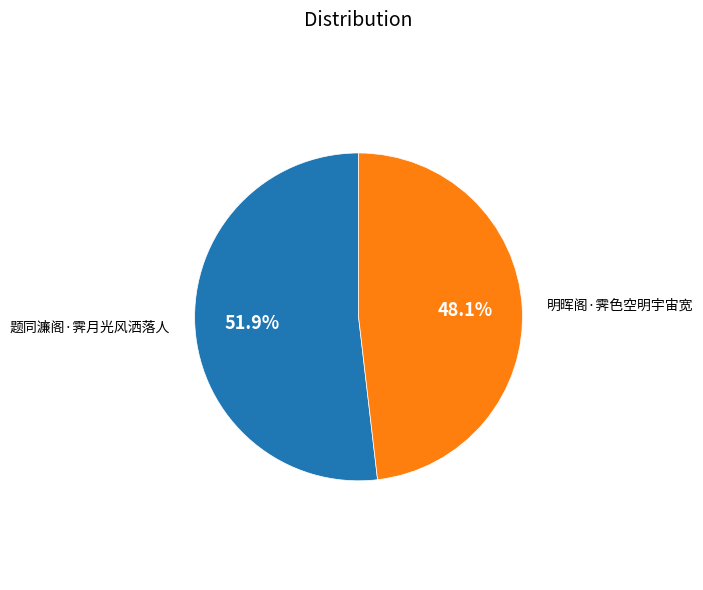

Count the number of slices in the pie.

2